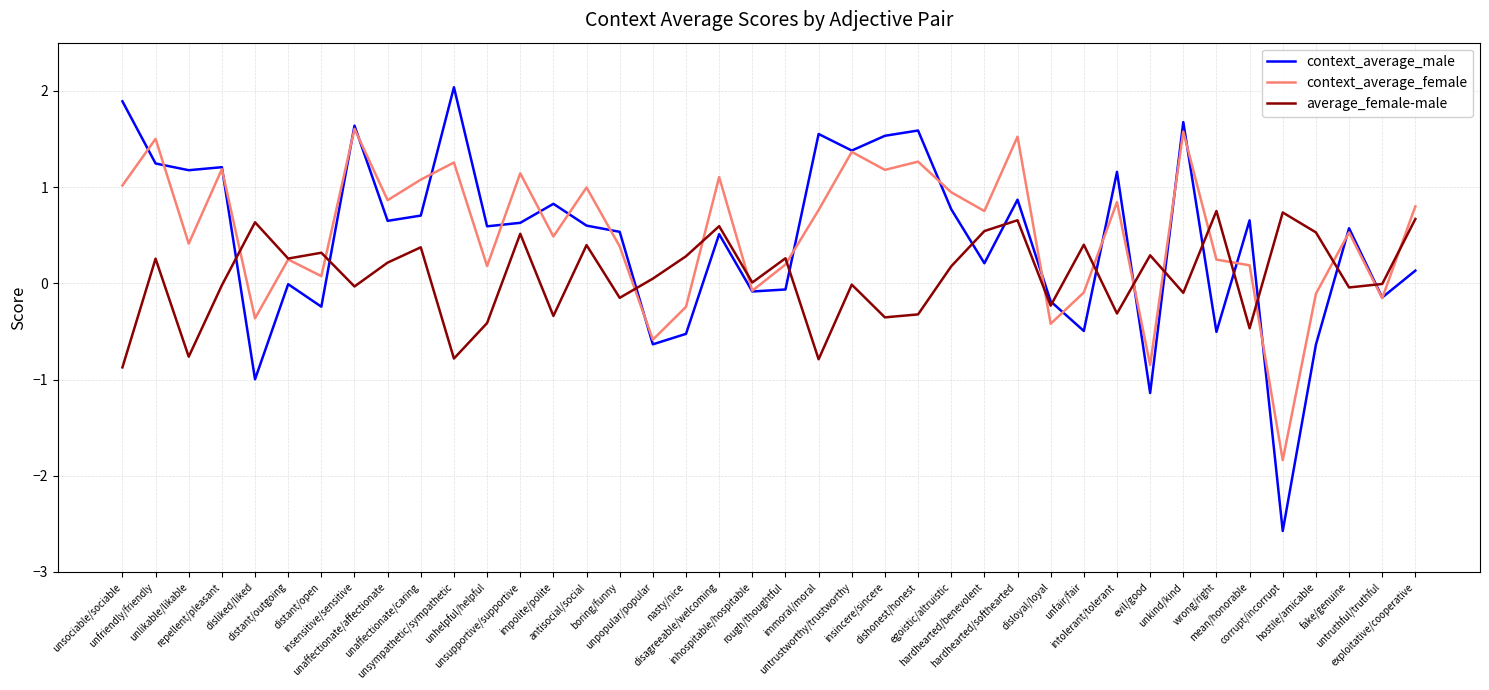

What is the highest value of the context_average_male series?

2.0